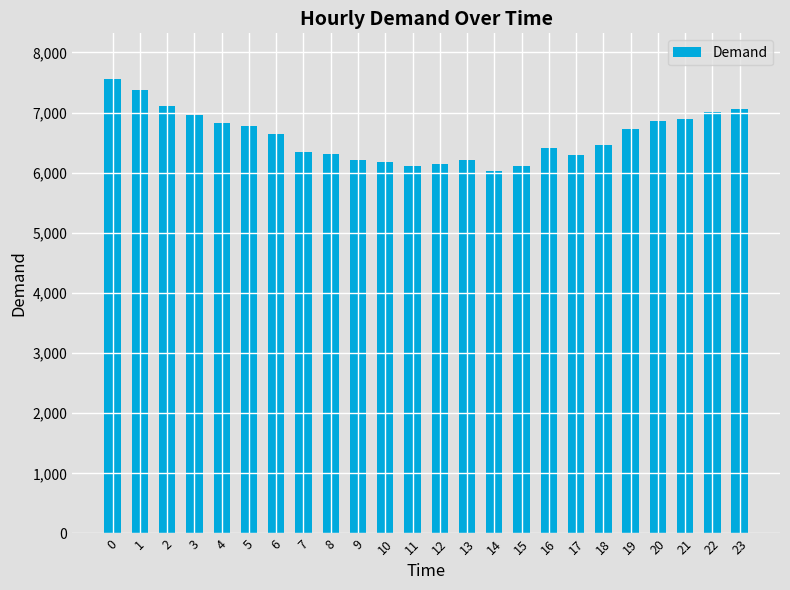

What is the difference between the maximum and minimum values?

1535